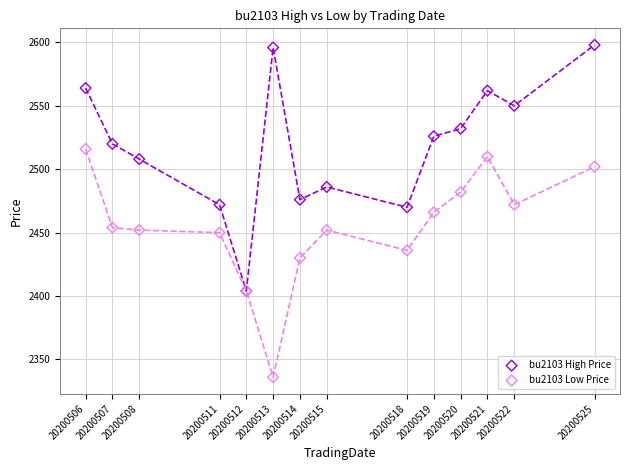

Which series reaches the maximum Y coordinate?

bu2103 High Price